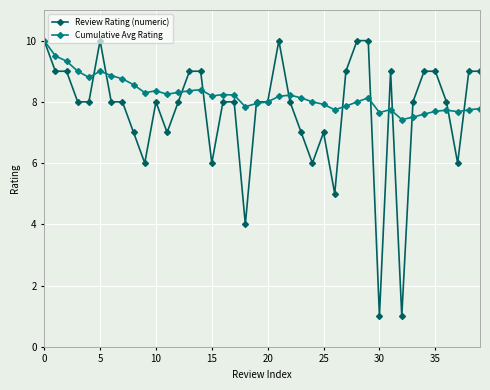

What is the maximum value for Cumulative Avg Rating?

10.0